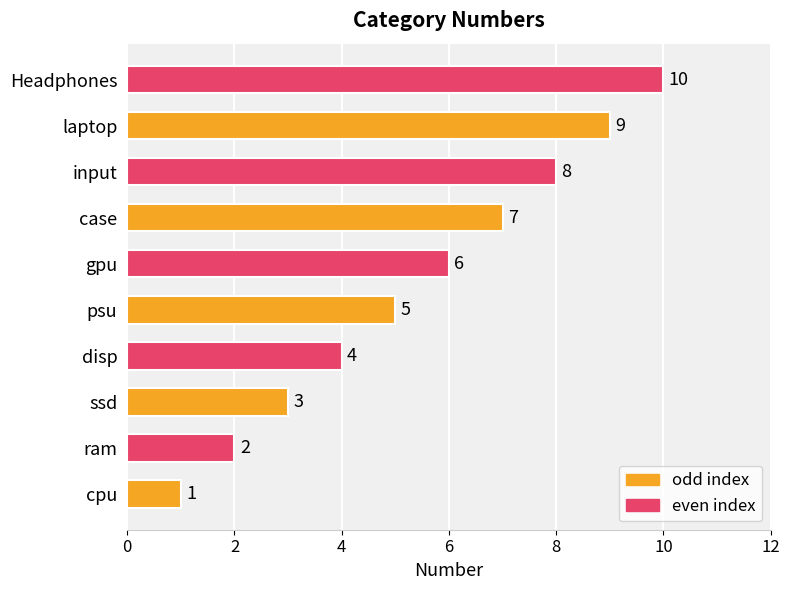

List the labels in order of value, largest first.

Headphones, laptop, input, case, gpu, psu, disp, ssd, ram, cpu